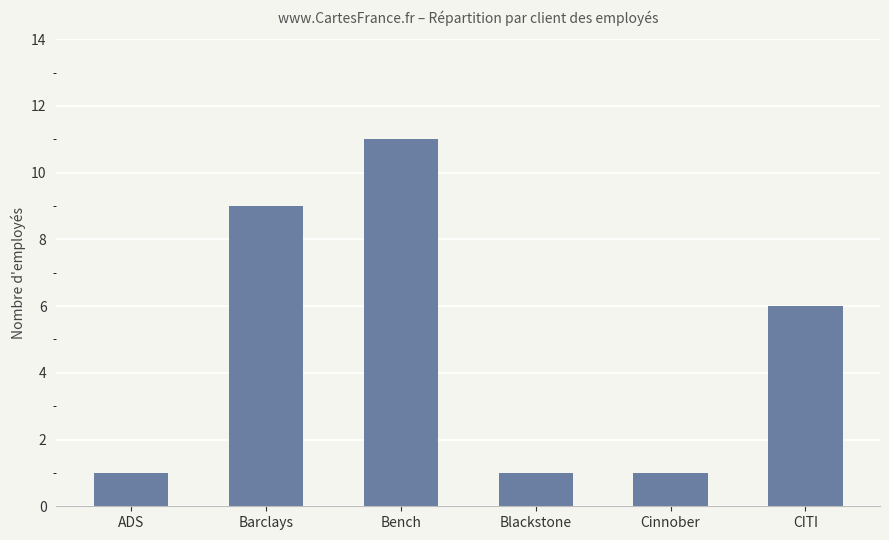

Reading left to right, transcribe all the data shown in this chart.

1	9	11	1	1	6